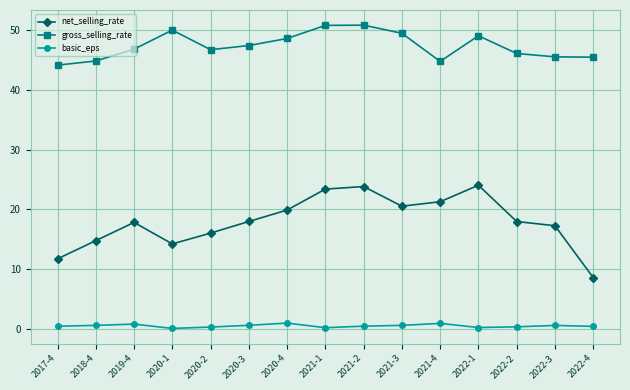

Which series has the largest total across all categories?

gross_selling_rate